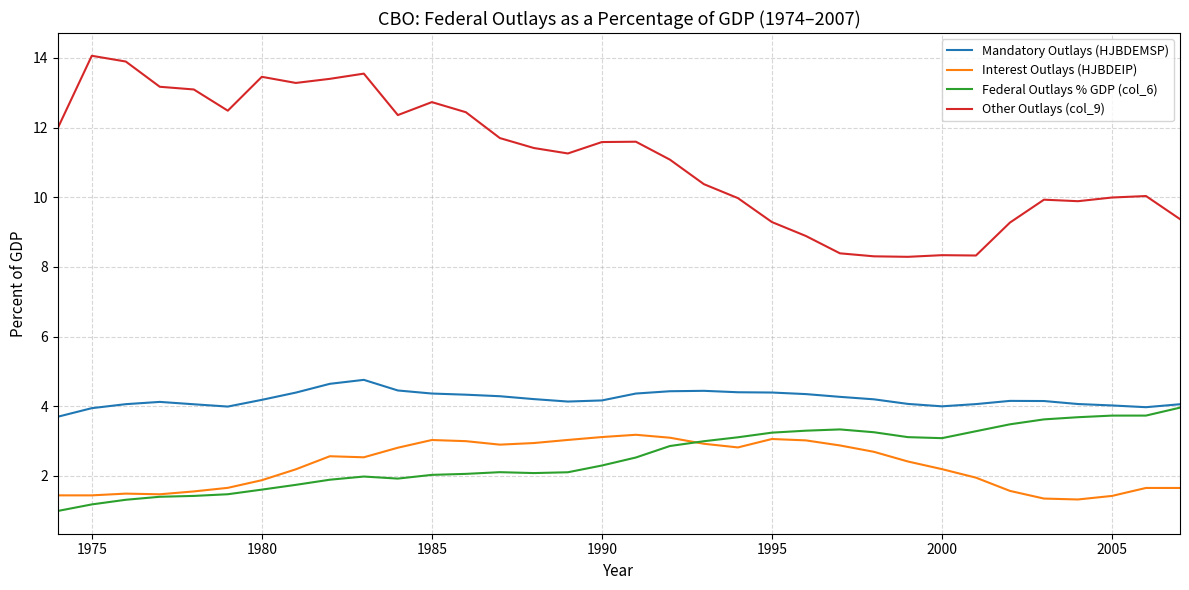

List the series in order of their peak value, lowest first.

Interest Outlays (HJBDEIP), Federal Outlays % GDP (col_6), Mandatory Outlays (HJBDEMSP), Other Outlays (col_9)